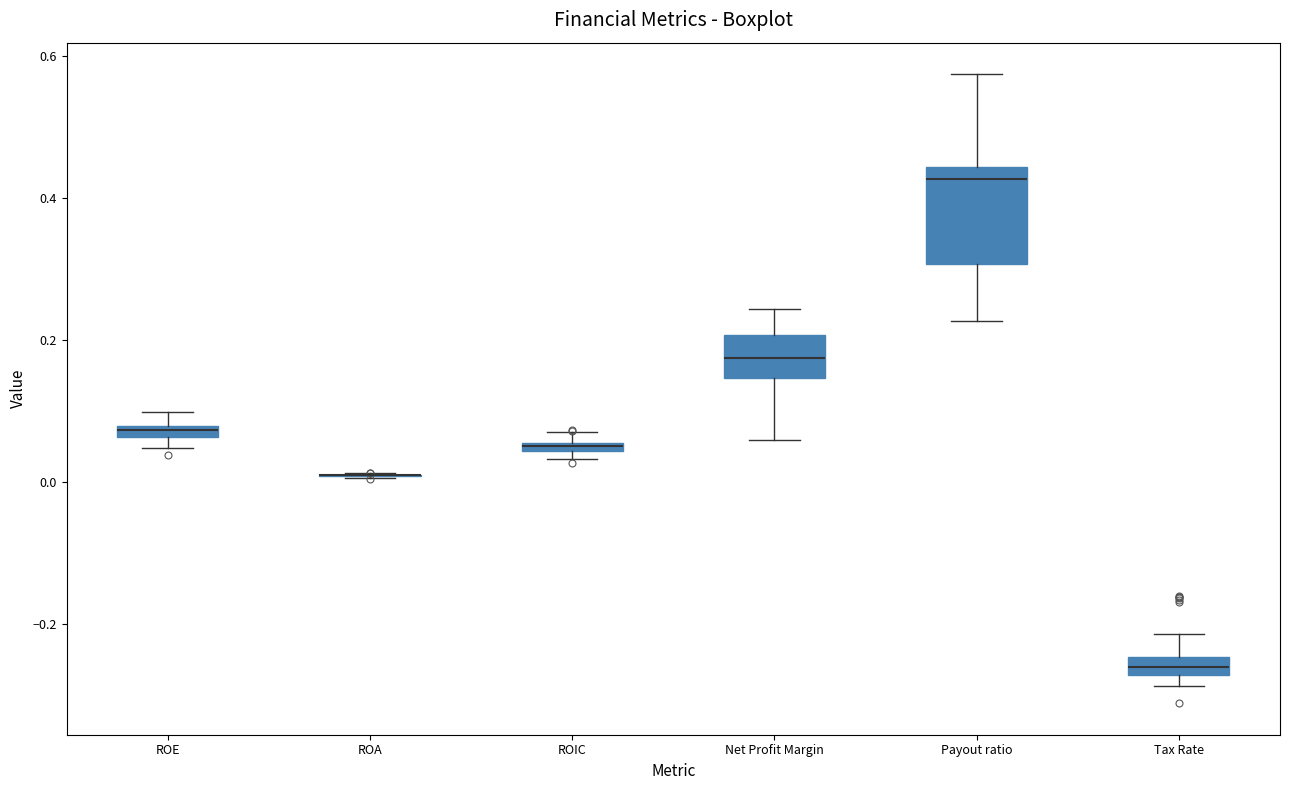

Where is the lower edge of the box for ROE on the y-axis? The values are not printed on the chart, so give them approximately, as read against the axis.

0.06